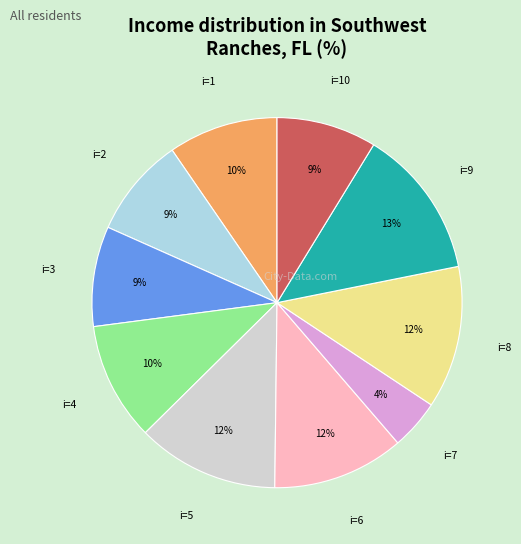

Does any single category account for the majority?

No